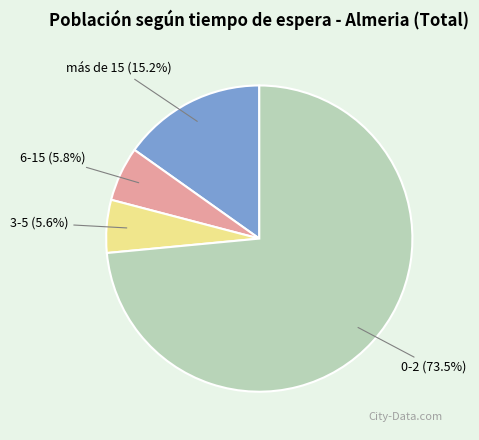

Count the number of slices in the pie.

4